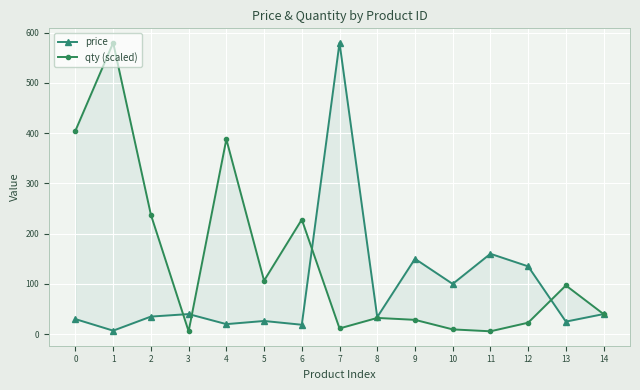

What is the sum of the qty (scaled) values at 3 and 5?

112.2